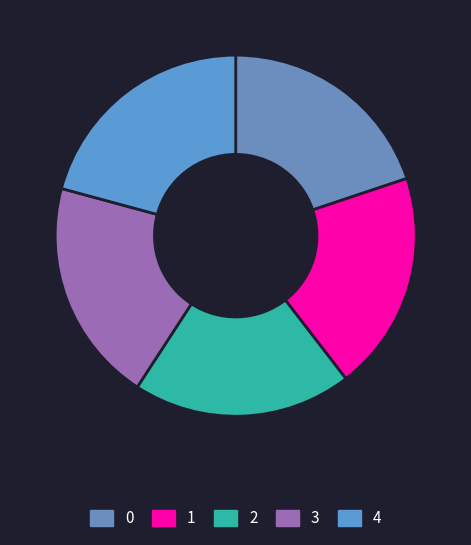

How many segments does this pie chart have?

5